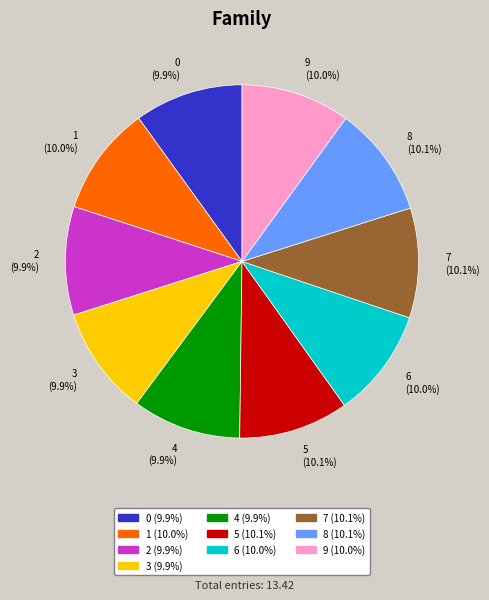

Is there a majority slice in this chart?

No